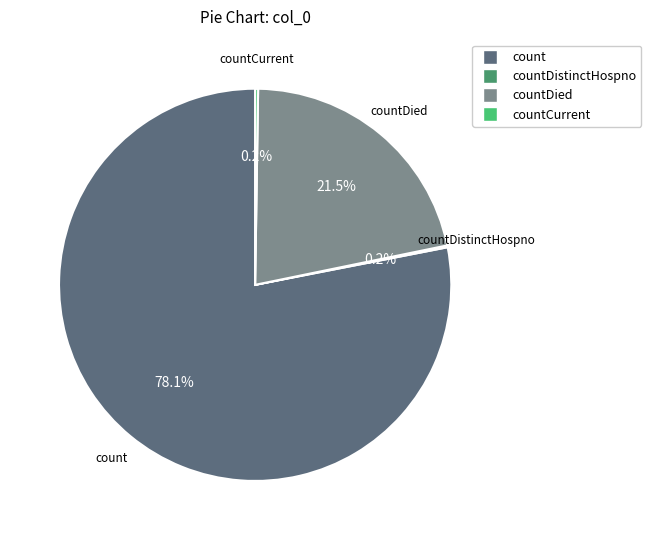

Does any single category account for the majority?

Yes